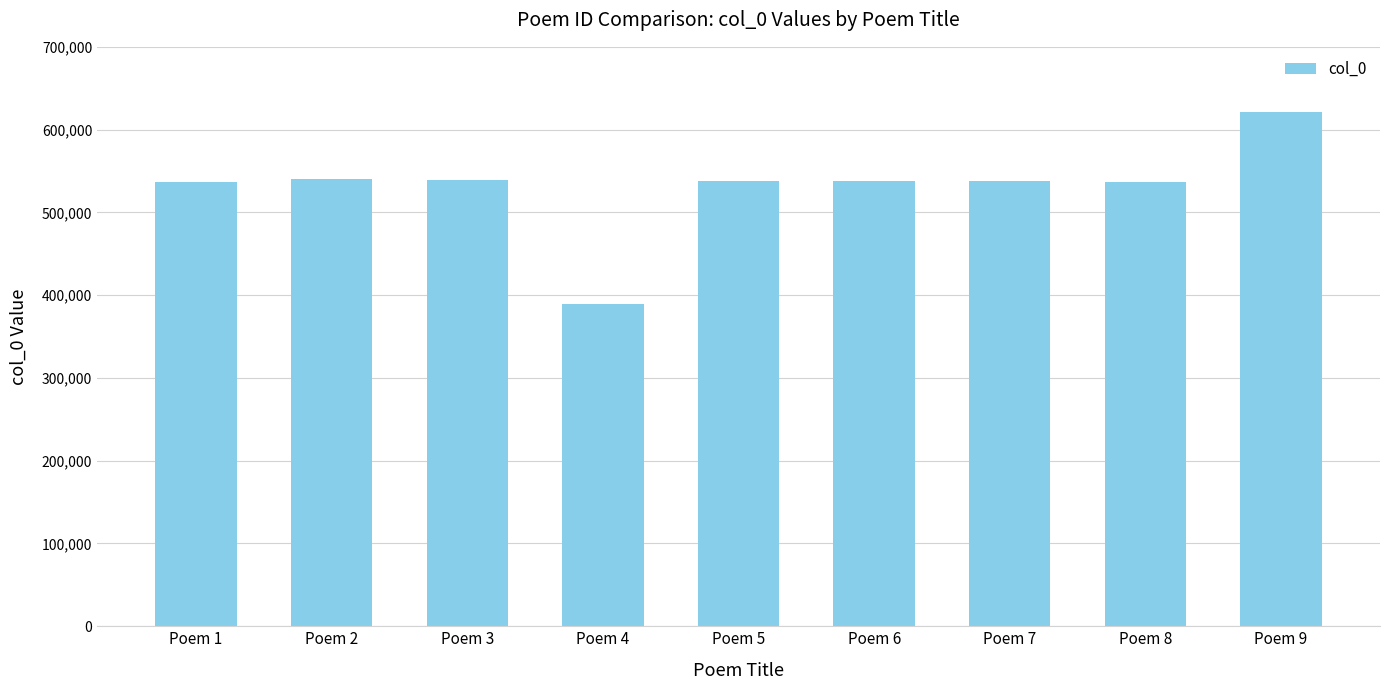

What is the value of the 6th bar from the left?

538464